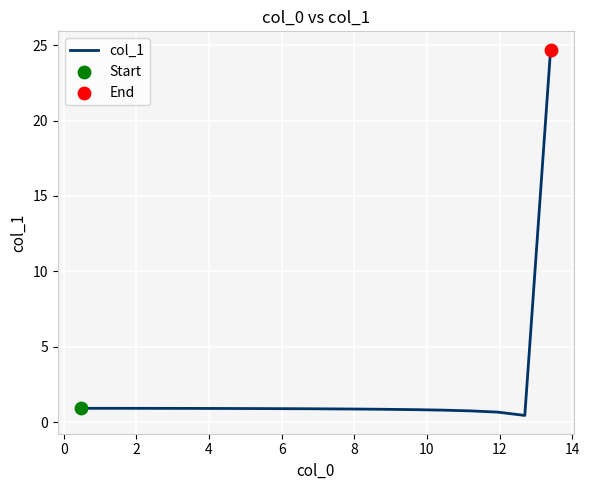

What is the difference between the maximum and minimum values?

24.3